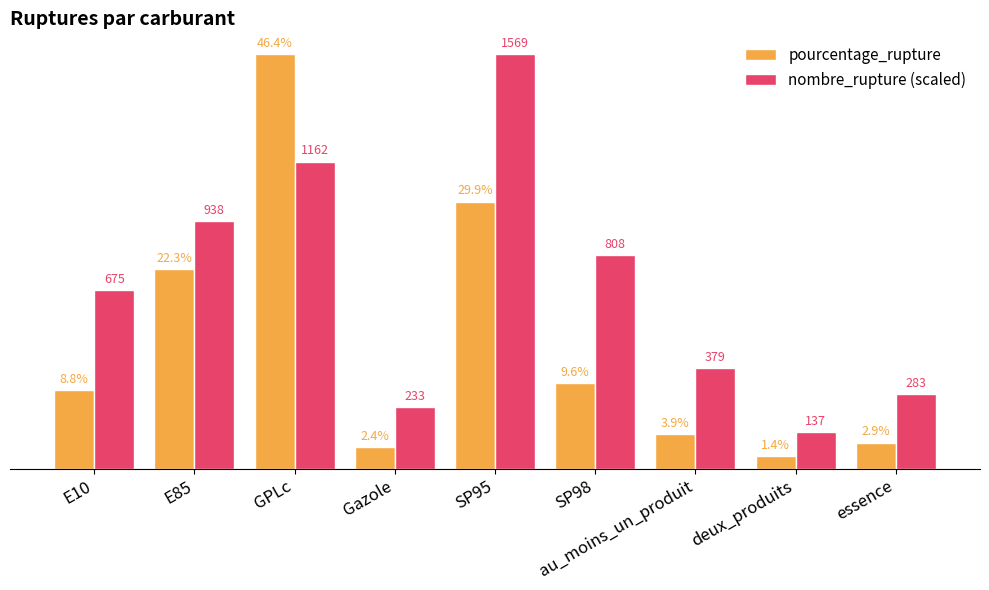

Which series has the largest range (max minus min)?

pourcentage_rupture